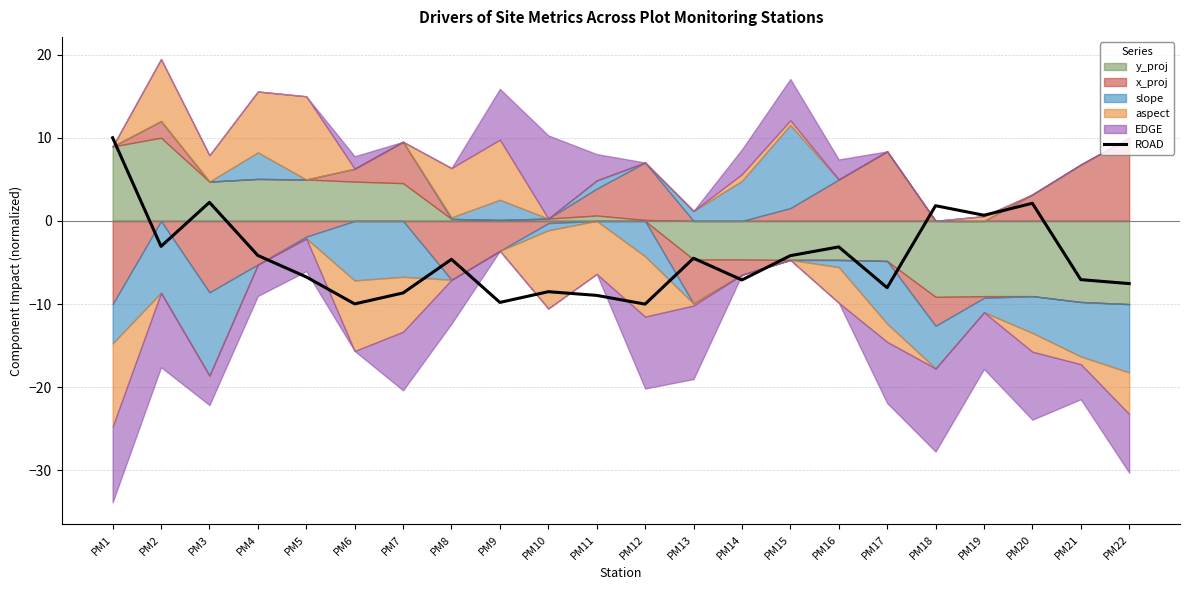

Where does the data first go above -4?

PM1